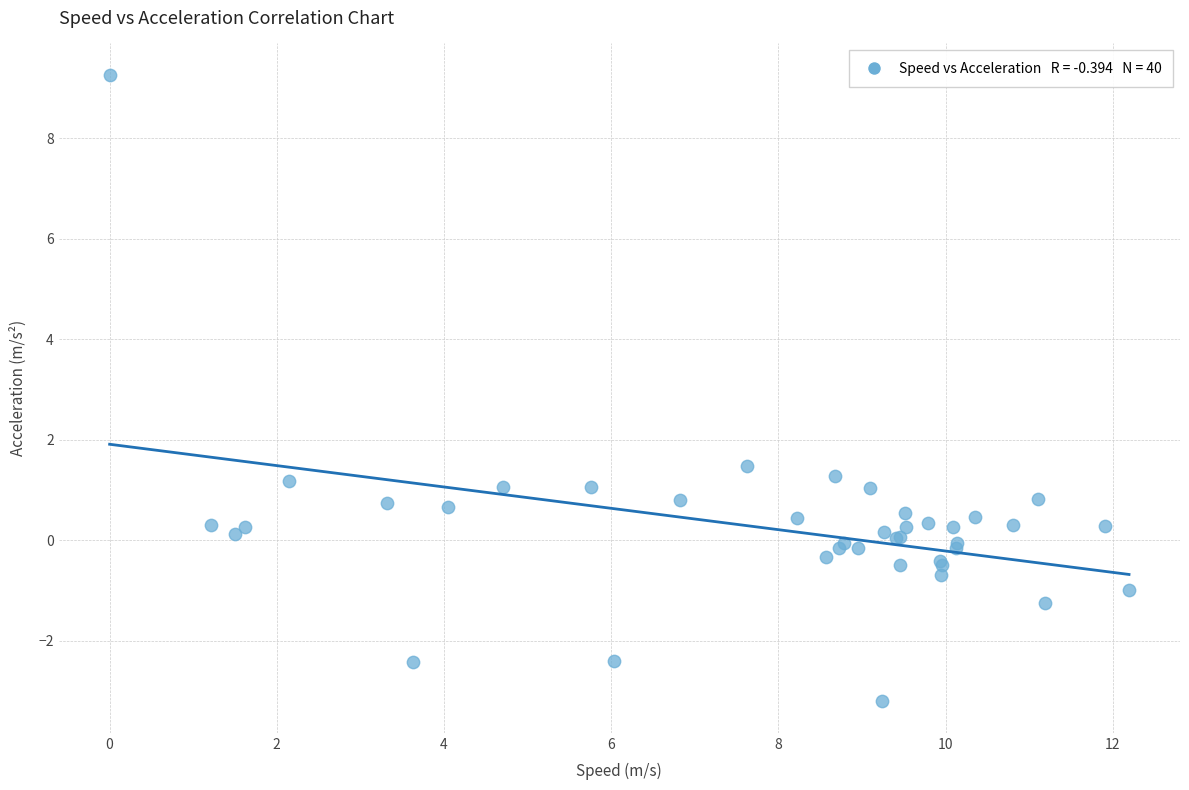

What Y value in the scatter plot is closest to 3?

1.5